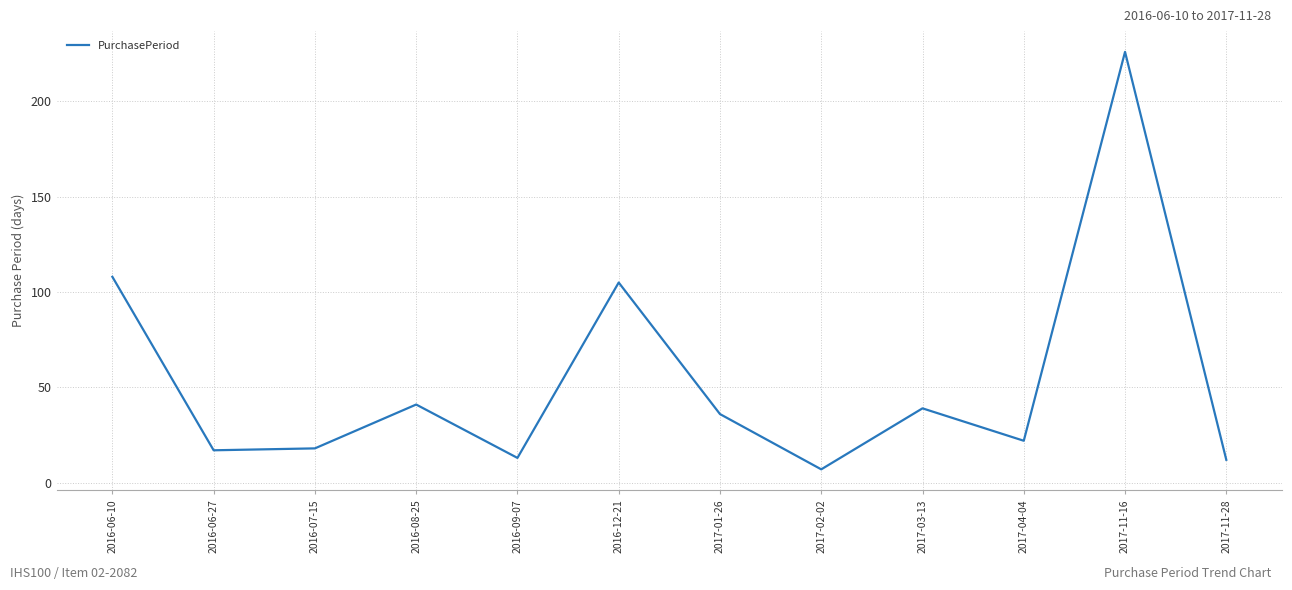

What is the difference between the maximum and second lowest values?

214